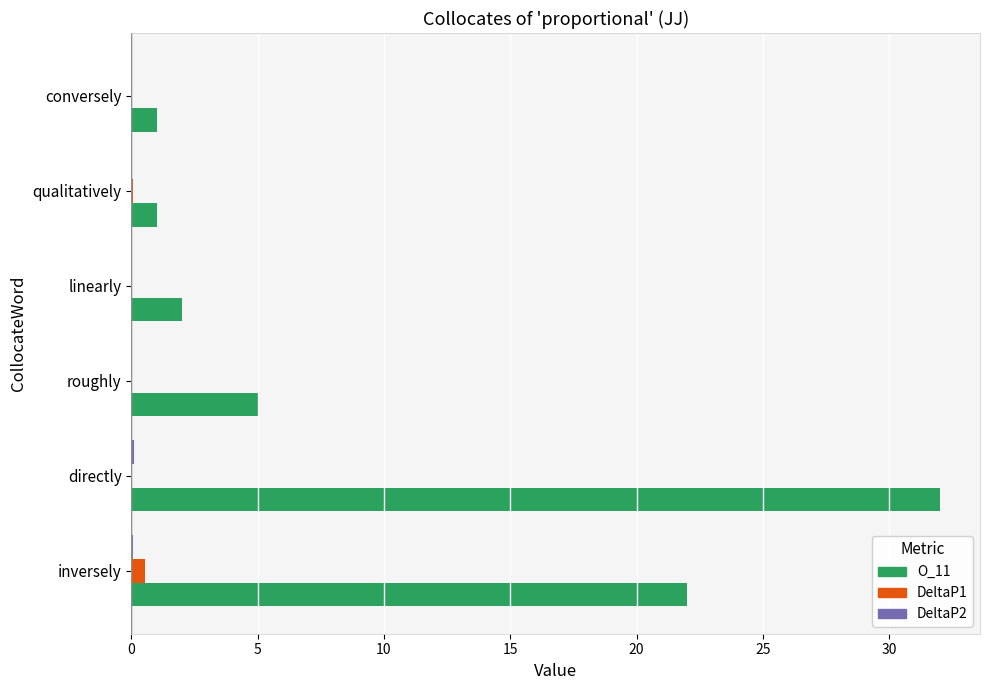

True or false: O_11 has a value of 32.0 at directly.

True